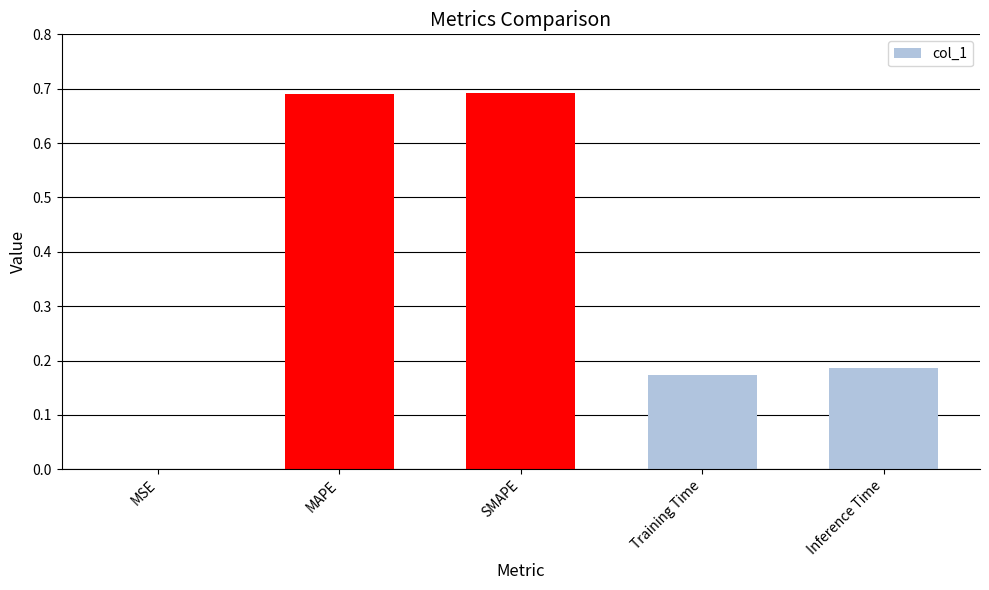

What is the sum of all values?

1.7